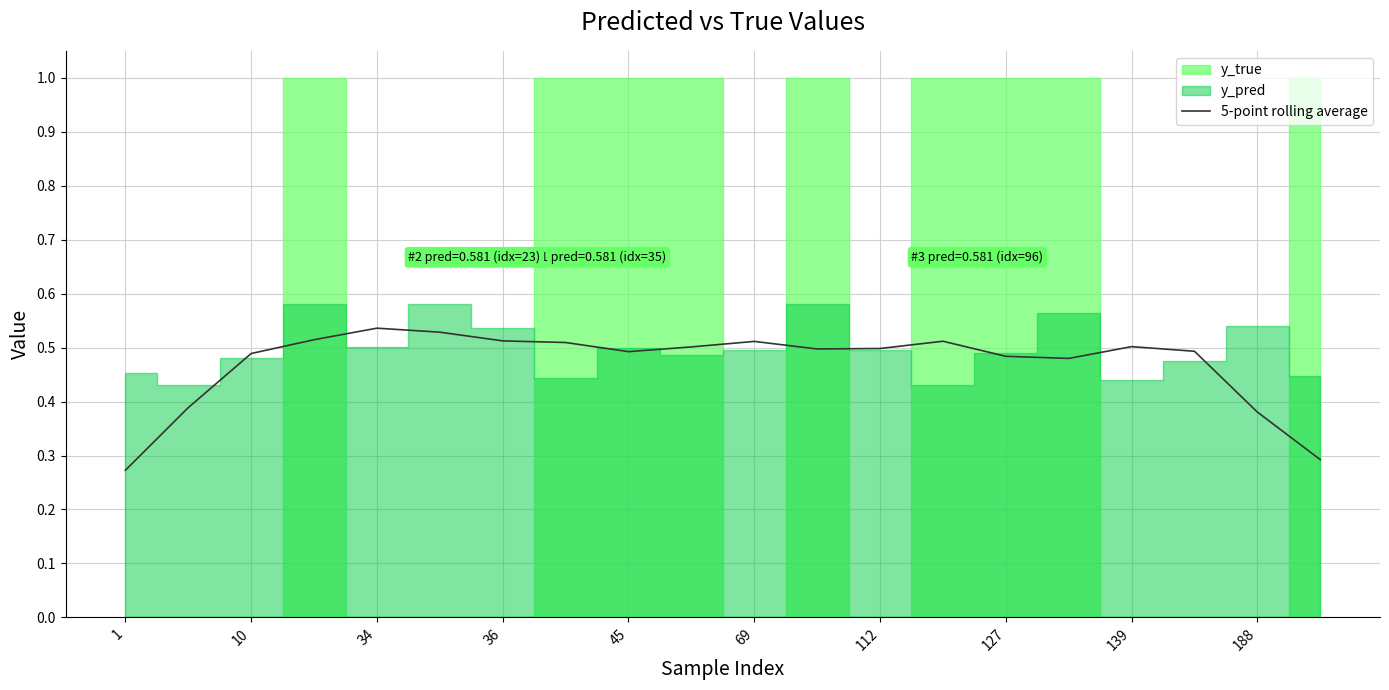

Which label corresponds to the smallest value in the chart?

1